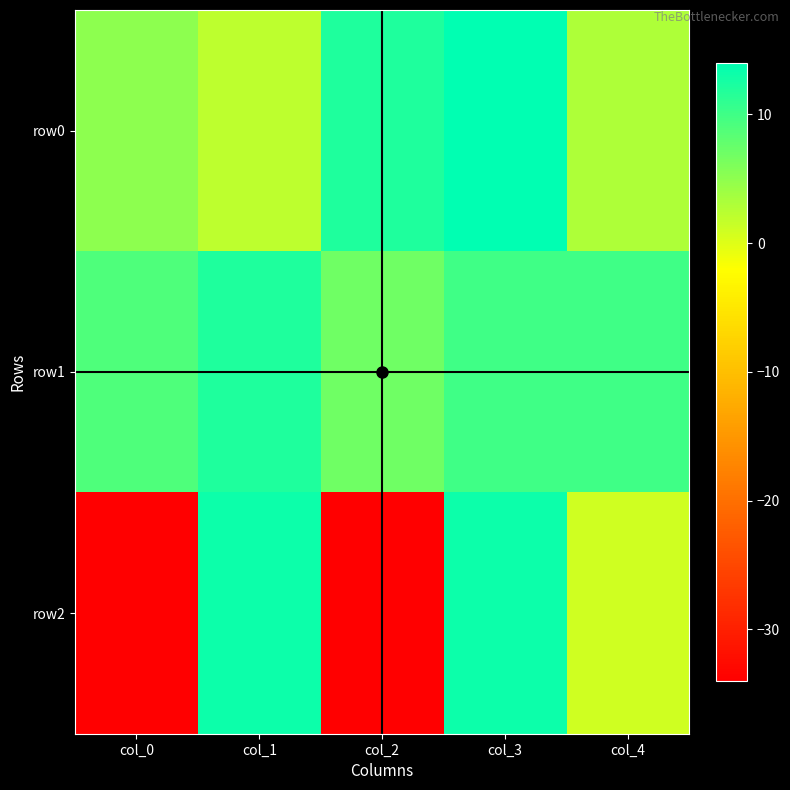

Reading left to right, what are all the values shown in this chart?

row0: col_0=5.0	col_1=2.0	col_2=12.0	col_3=14.0	col_4=3.0
row1: col_0=9.0	col_1=12.0	col_2=7.0	col_3=10.0	col_4=10.0
row2: col_0=-34.0	col_1=13.2	col_2=-34.0	col_3=13.2	col_4=1.1